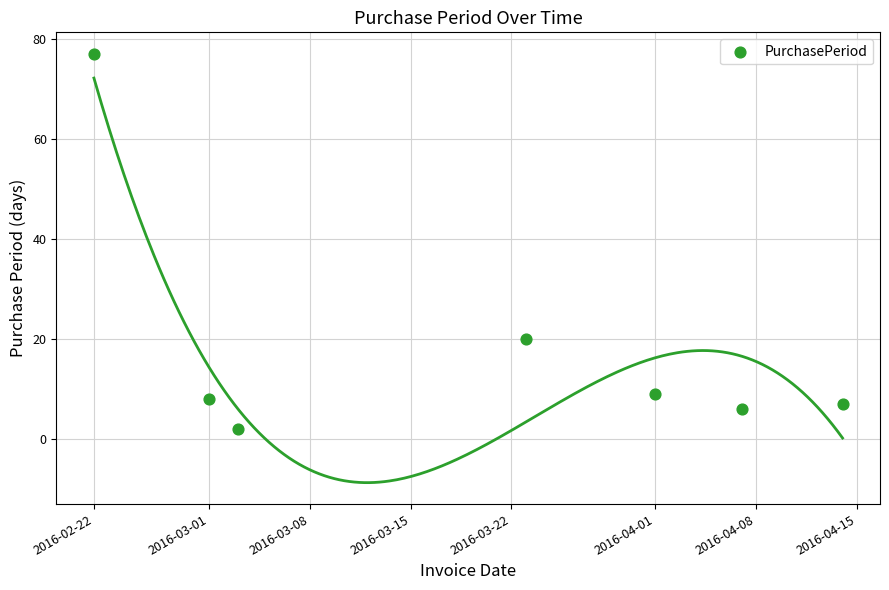

What is the average Y value?

18